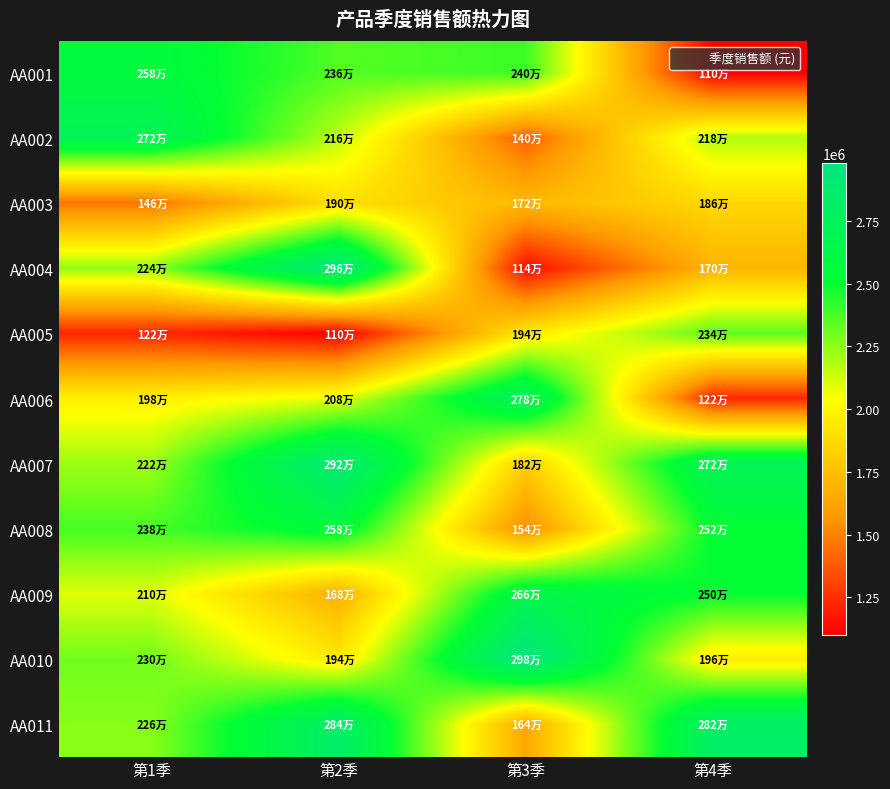

Rank the series by their maximum value, from lowest to highest.

AA003, AA005, AA001, AA008, AA009, AA002, AA006, AA011, AA007, AA004, AA010